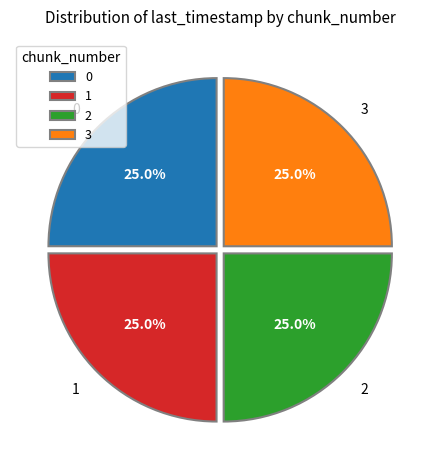

Is 0 the majority of the pie?

No